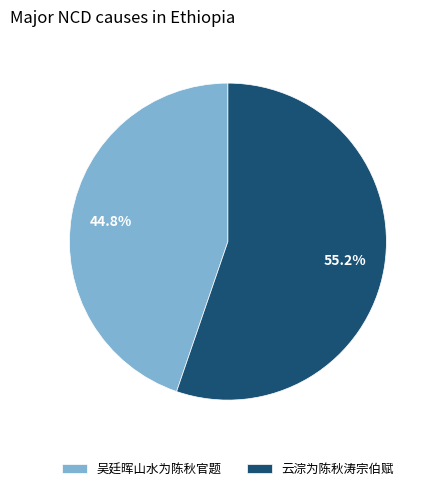

What portion of the pie excludes 云淙为陈秋涛宗伯赋?

44.8%